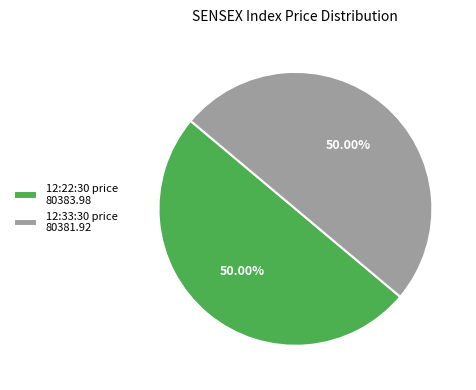

Approximately how many times larger is the value at 12:22:30 price 80383.98 compared to 12:33:30 price 80381.92?

1.0